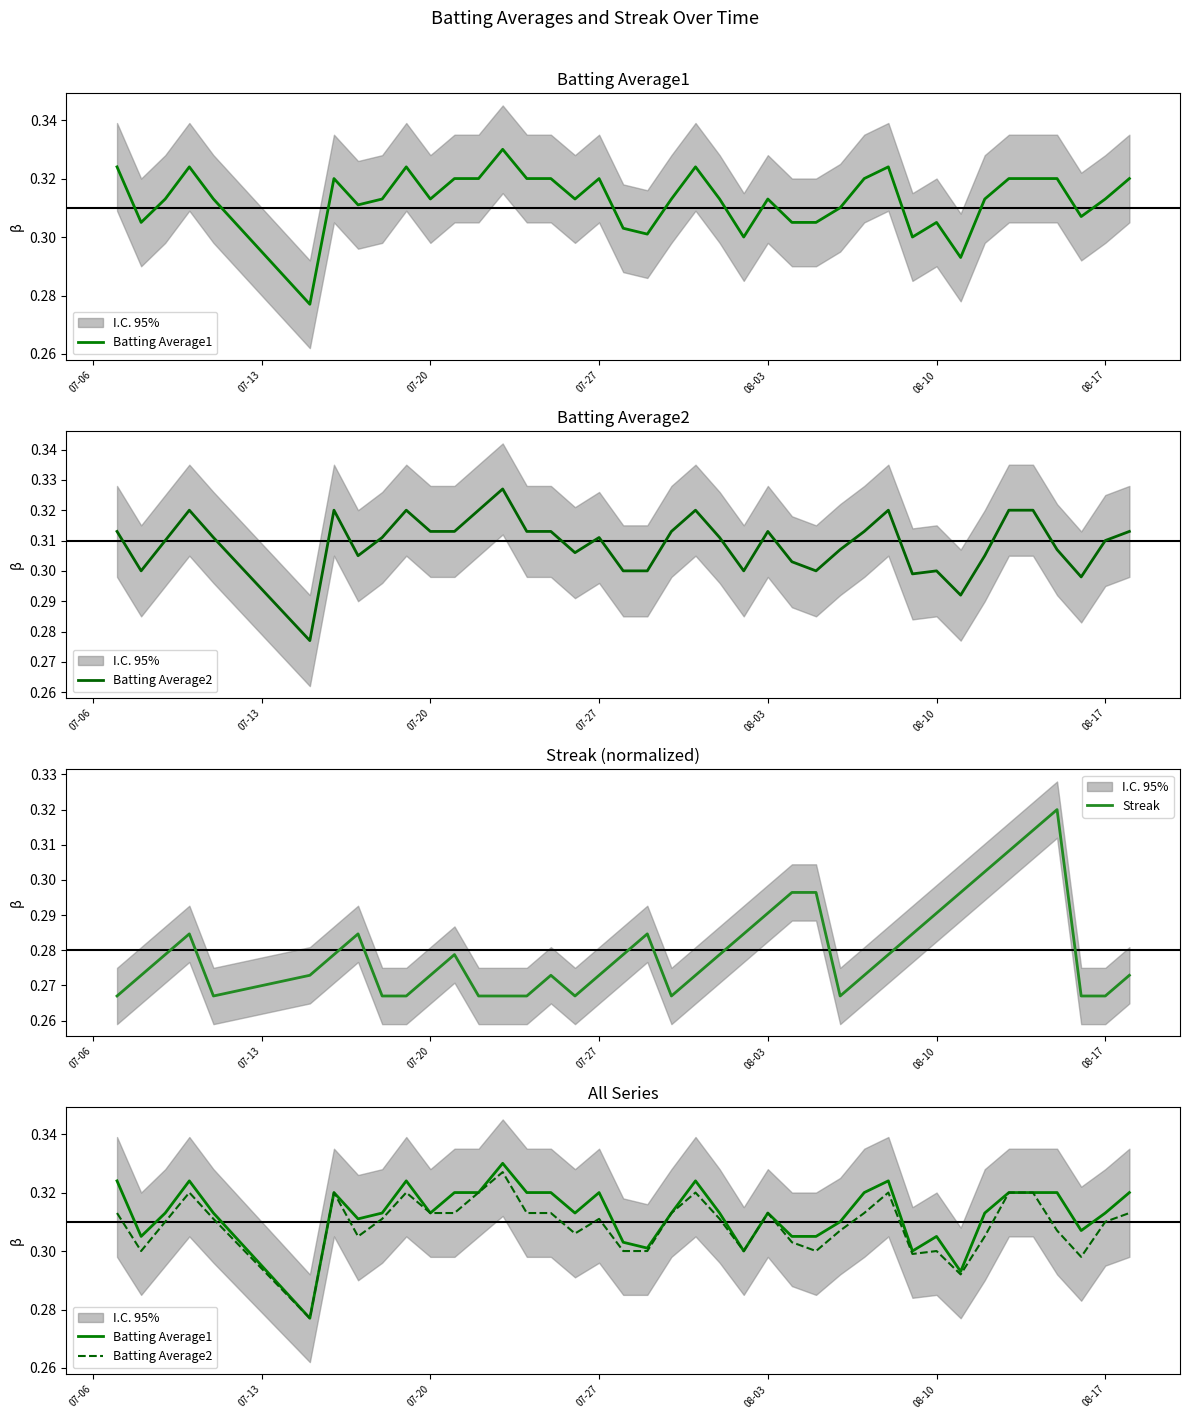

At how many categories does at least one series exceed 0?

40